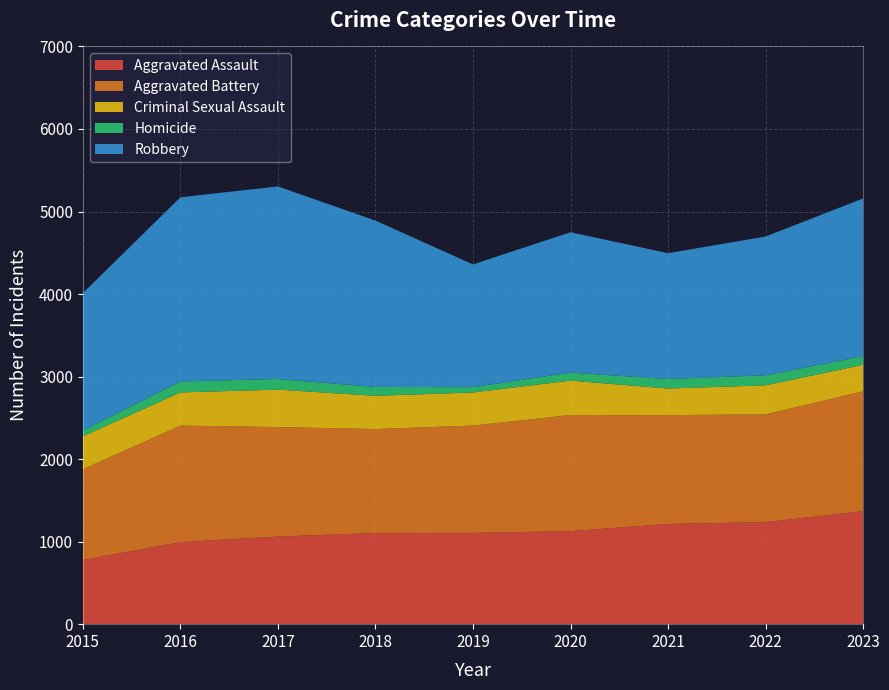

Reading left to right, list all the values displayed in this chart.

Aggravated Assault: 777	994	1061	1105	1106	1127	1214	1237	1369
Aggravated Battery: 1099	1412	1327	1259	1300	1407	1319	1305	1452
Criminal Sexual Assault: 400	402	454	403	401	417	322	352	322
Homicide: 72	132	129	107	65	97	115	122	104
Robbery: 1663	2232	2333	2016	1487	1701	1525	1681	1911